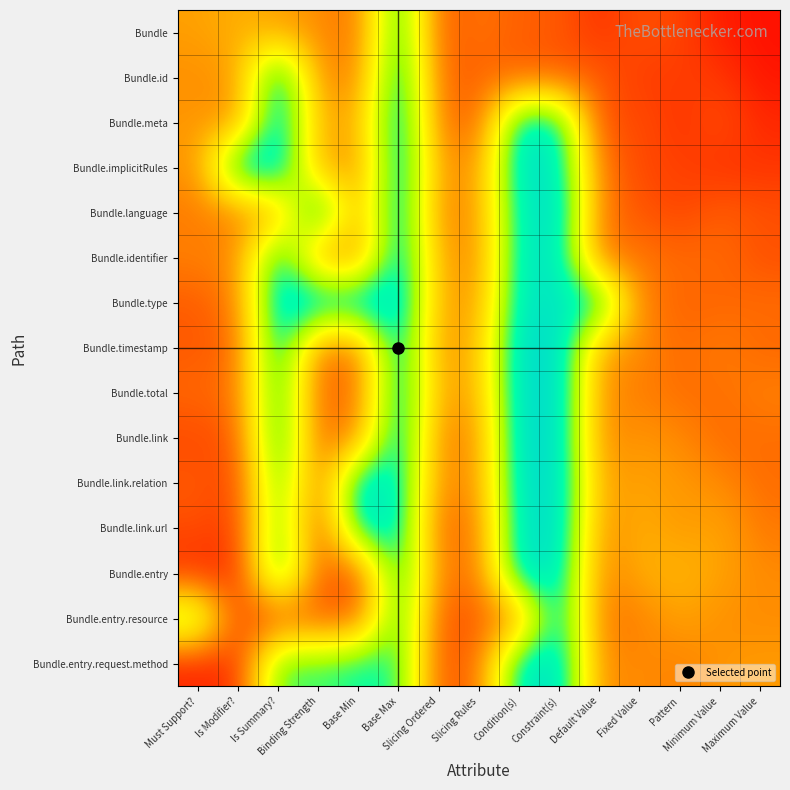

How many distinct data groups are displayed?

15